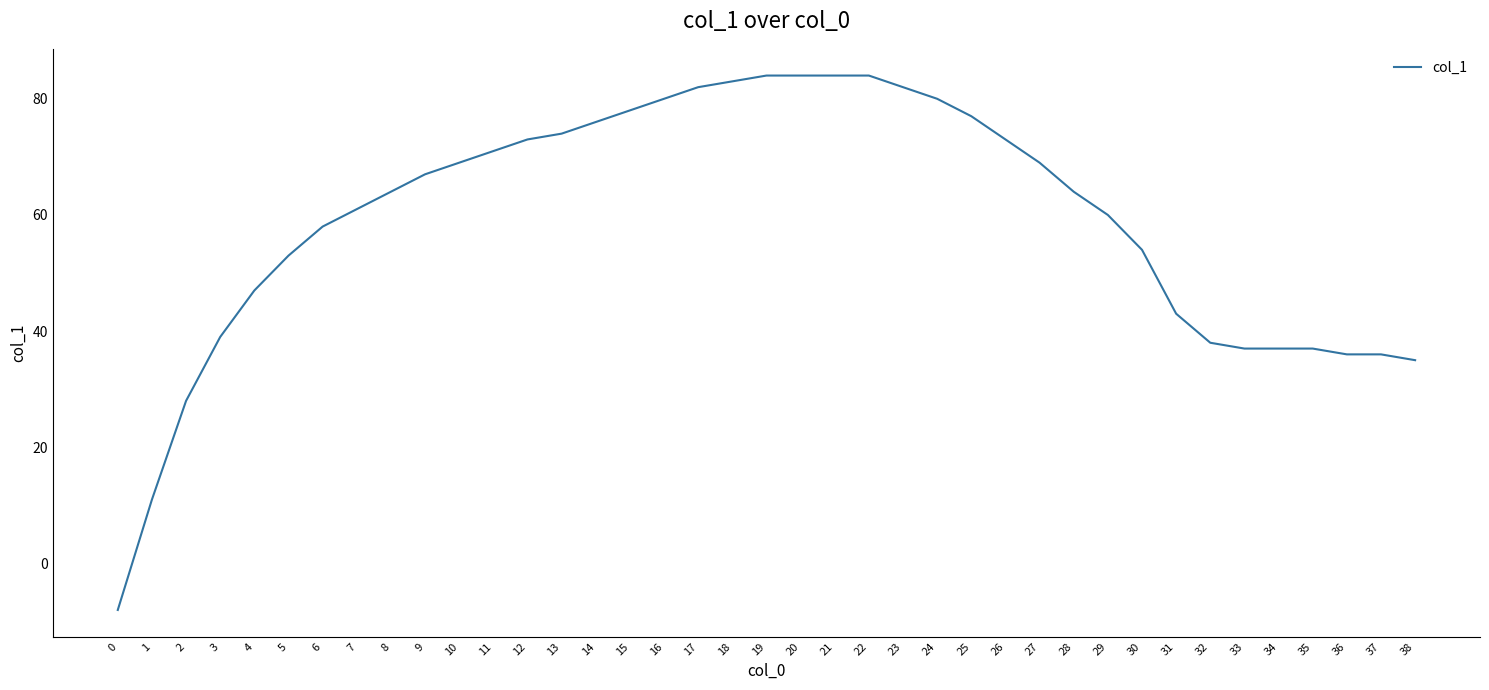

At which label is the value closest to 38?

32